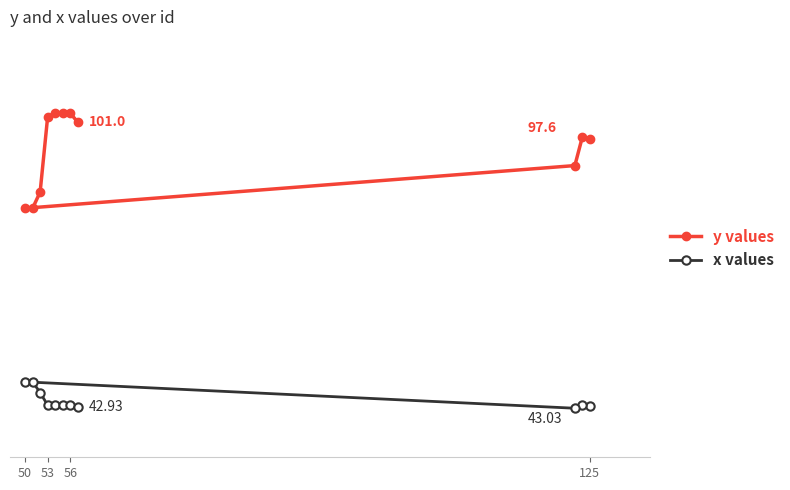

True or false: x values and y values intersect in this chart.

False